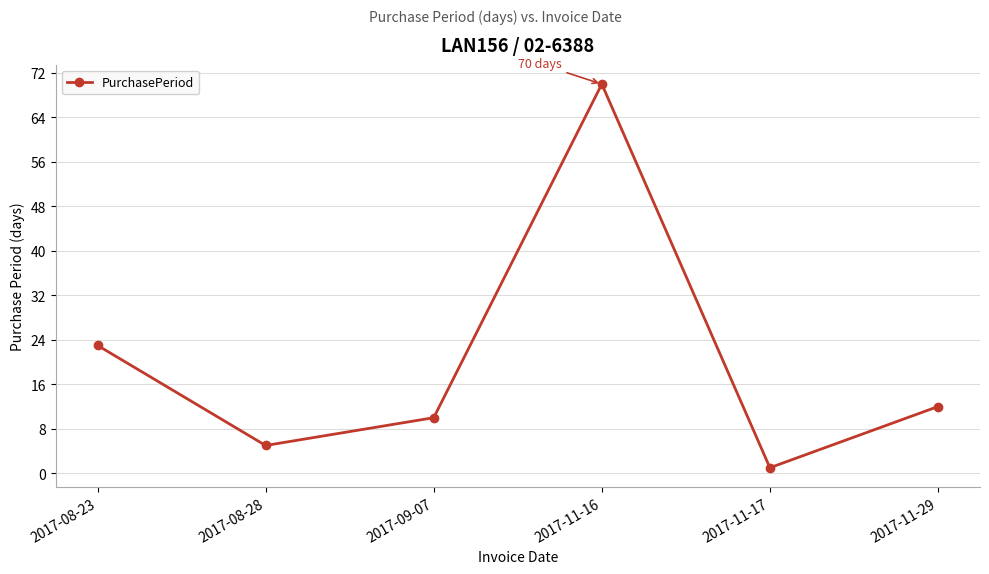

Reading left to right, list all the values displayed in this chart.

23	5	10	70	1	12